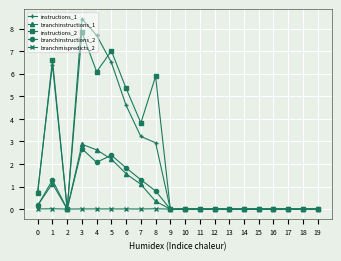

Which series has the largest range (max minus min)?

instructions_1